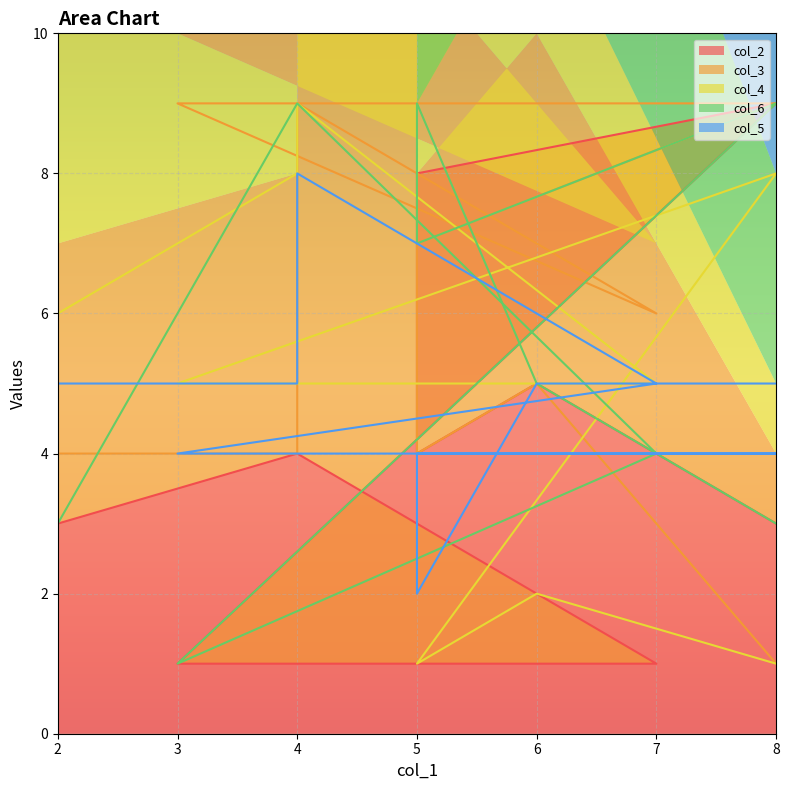

Reading left to right, extract all data points from this chart.

col_2: 3	5	4	8	9	1	1	4	4	3
col_3: 1	5	4	7	9	9	6	9	4	4
col_4: 1	2	1	1	8	5	5	9	8	6
col_6: 3	5	9	7	9	1	4	9	9	3
col_5: 5	5	2	4	4	4	5	8	5	5